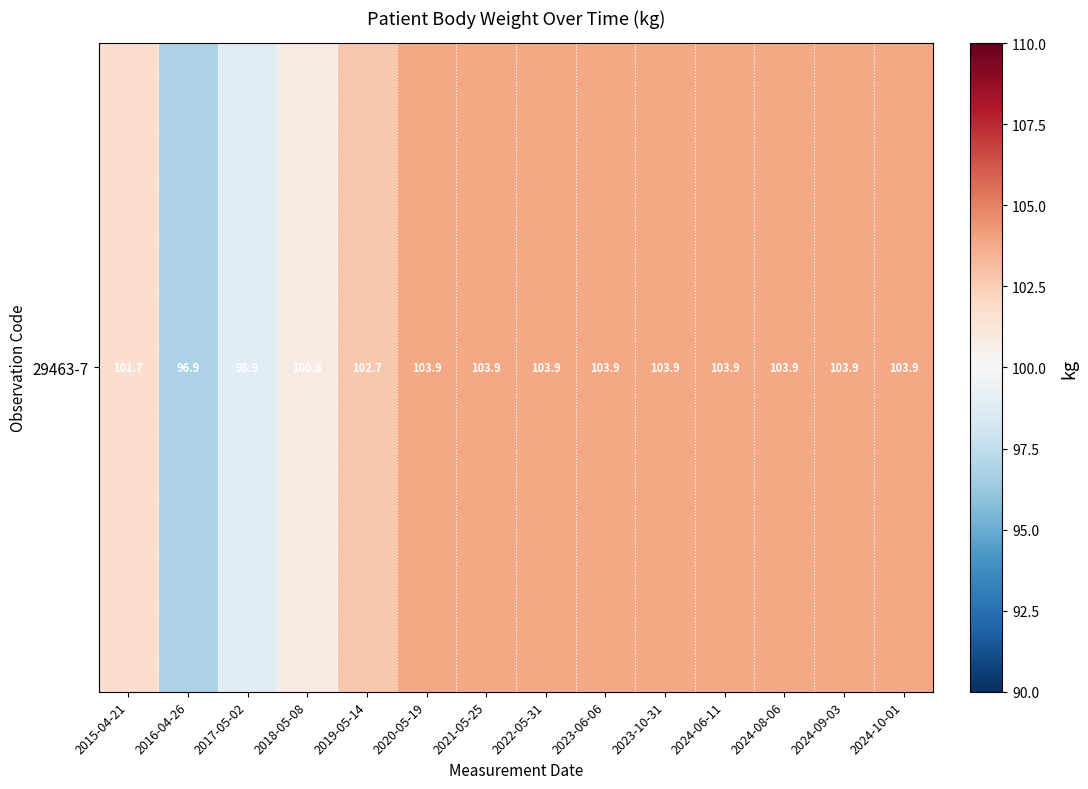

Reading right to left, transcribe all the data shown in this chart.

2024-10-01=103.9	2024-09-03=103.9	2024-08-06=103.9	2024-06-11=103.9	2023-10-31=103.9	2023-06-06=103.9	2022-05-31=103.9	2021-05-25=103.9	2020-05-19=103.9	2019-05-14=102.7	2018-05-08=100.8	2017-05-02=98.9	2016-04-26=96.9	2015-04-21=101.7